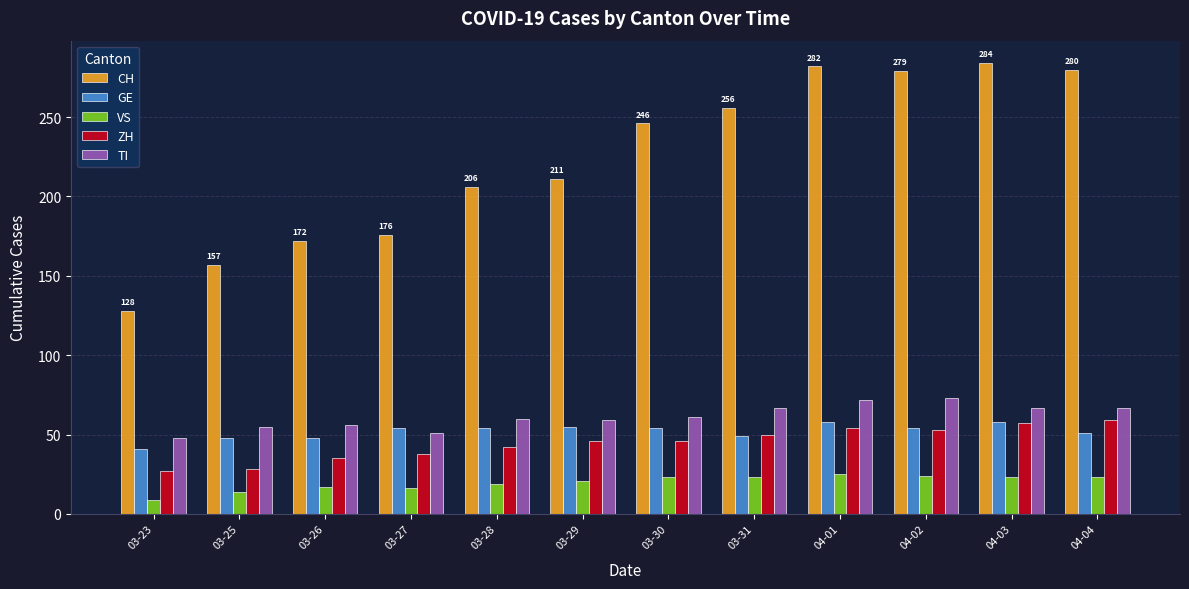

Is the value of CH at 03-26 greater than the value of VS at 03-31?

Yes